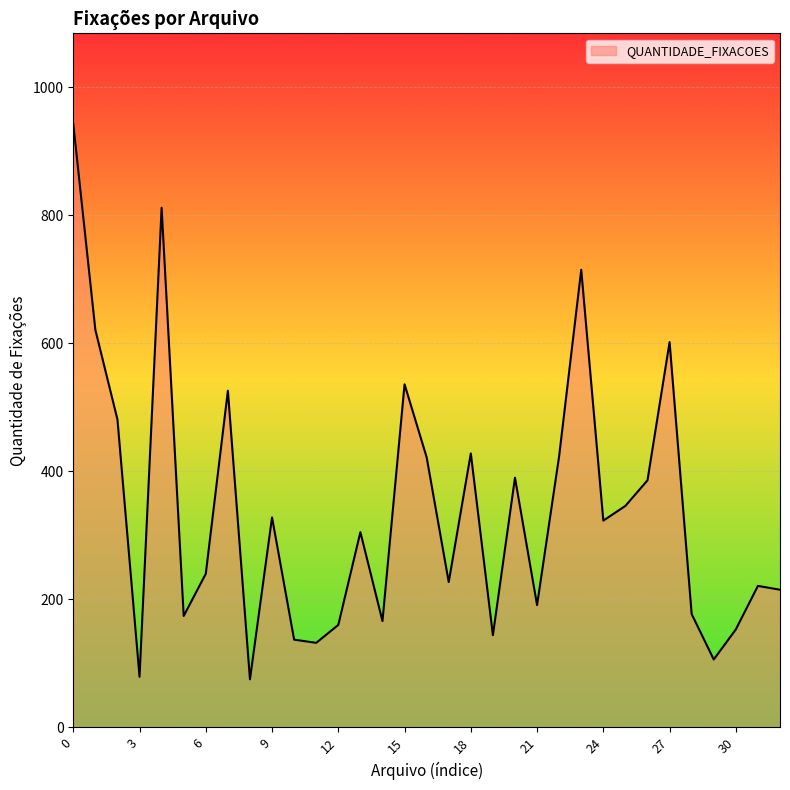

What is the difference between the maximum and minimum values?

868